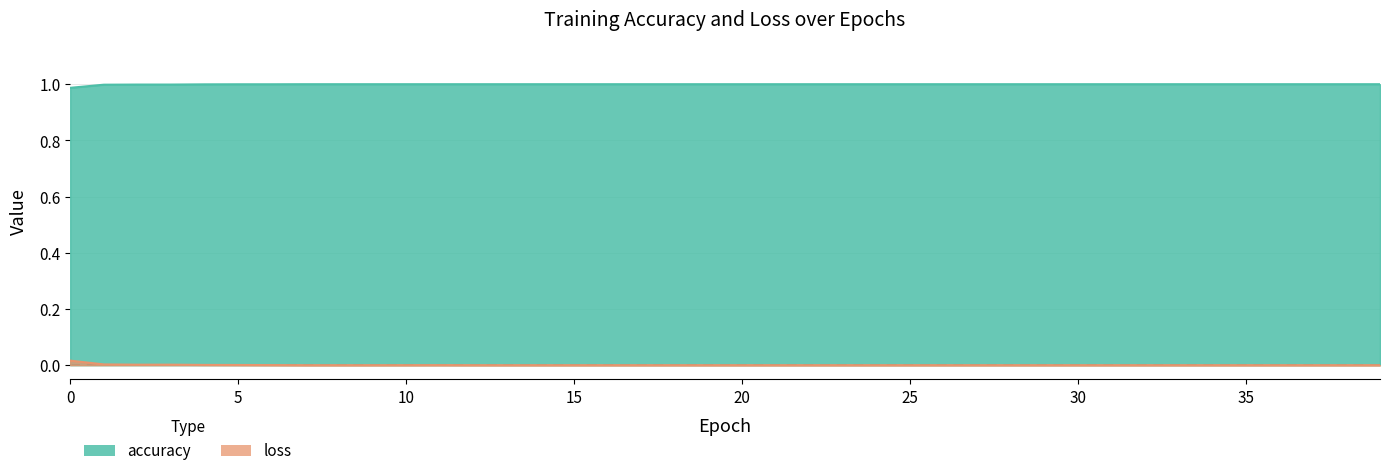

What is the total value across all series at 39?

1.0